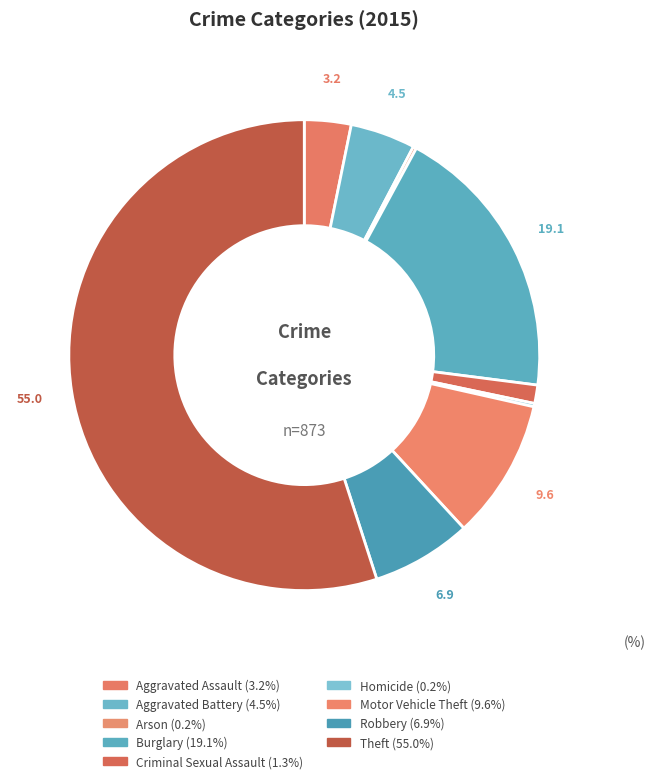

Which category accounts for the majority?

Theft